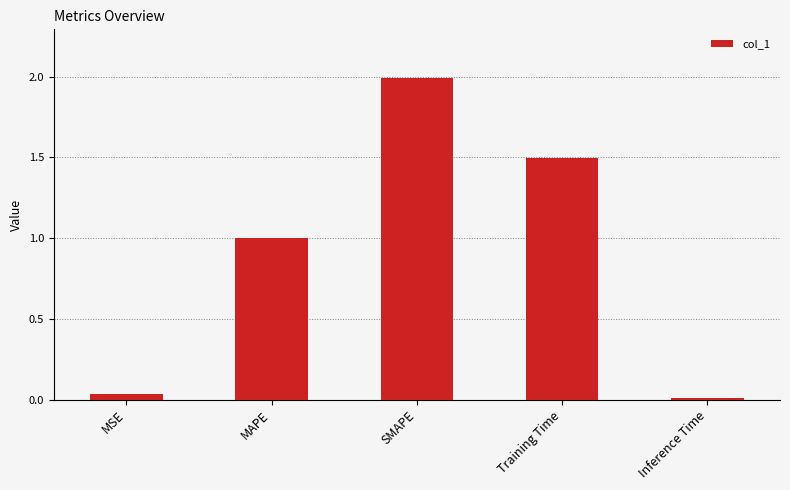

What is the label of the 5th bar from the left?

Inference Time